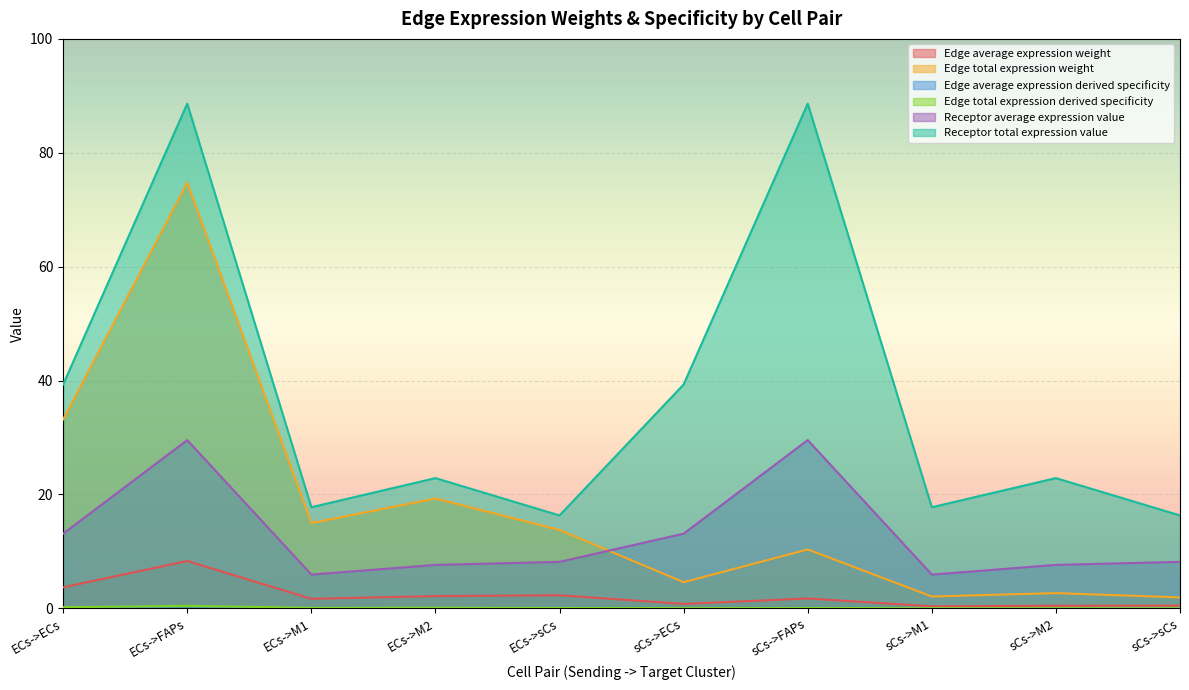

Reading left to right, what are all the values shown in this chart?

Edge average expression weight: 3.7	8.3	1.7	2.1	2.3	0.8	1.7	0.3	0.4	0.5
Edge total expression weight: 33.2	74.7	15.0	19.3	13.7	4.6	10.3	2.1	2.7	1.9
Edge average expression derived specificity: 0.2	0.4	0.1	0.1	0.1	0.0	0.1	0.0	0.0	0.0
Edge total expression derived specificity: 0.2	0.4	0.1	0.1	0.1	0.0	0.1	0.0	0.0	0.0
Receptor average expression value: 13.1	29.5	5.9	7.6	8.2	13.1	29.5	5.9	7.6	8.2
Receptor total expression value: 39.3	88.6	17.7	22.9	16.3	39.3	88.6	17.7	22.9	16.3